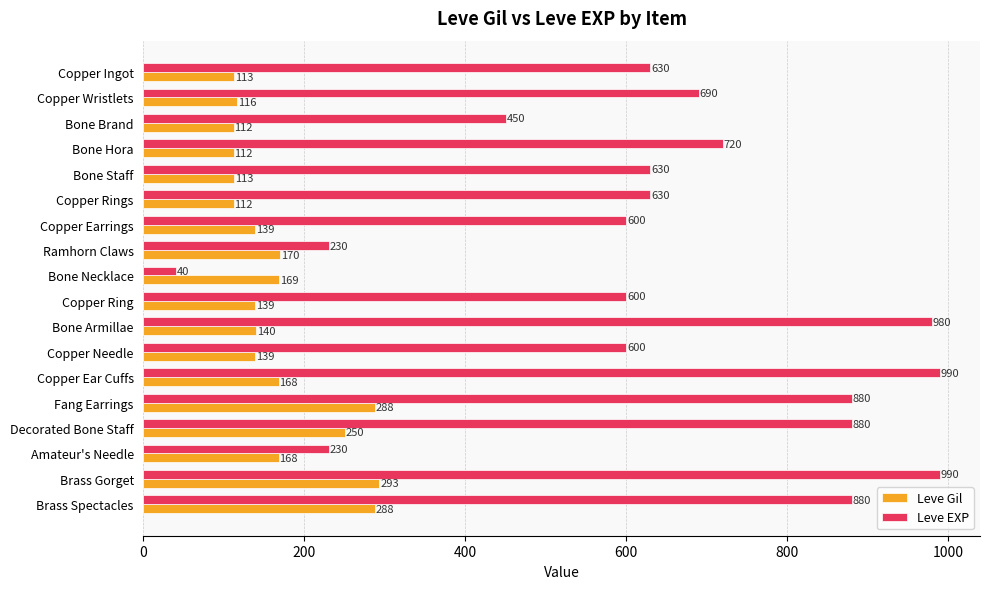

How many values in the Leve EXP series are below 630?

7